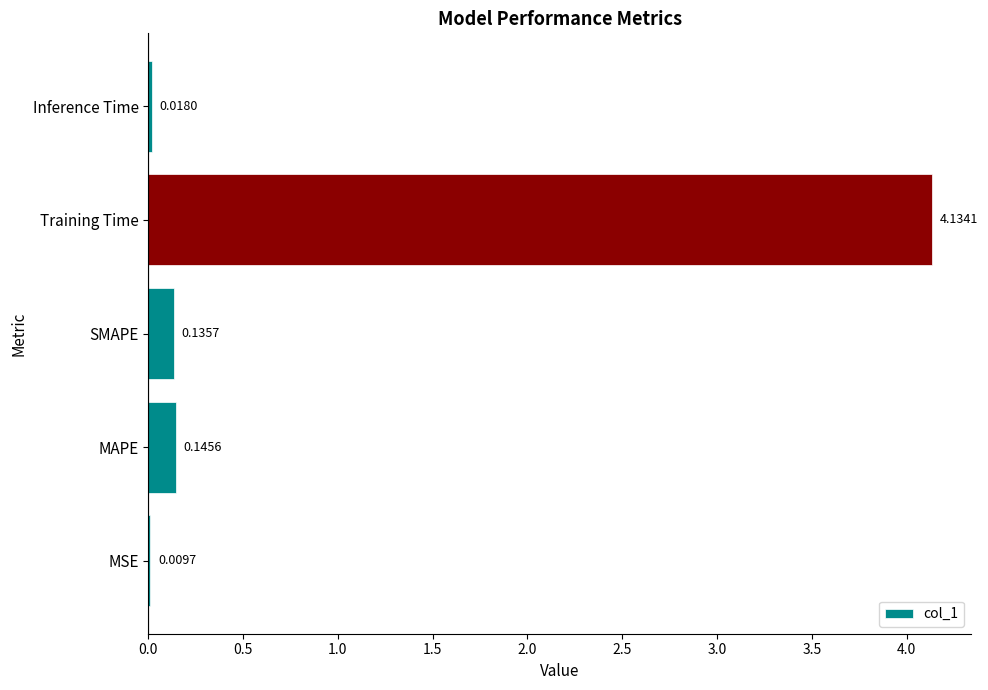

Count the number of data series in this chart.

1